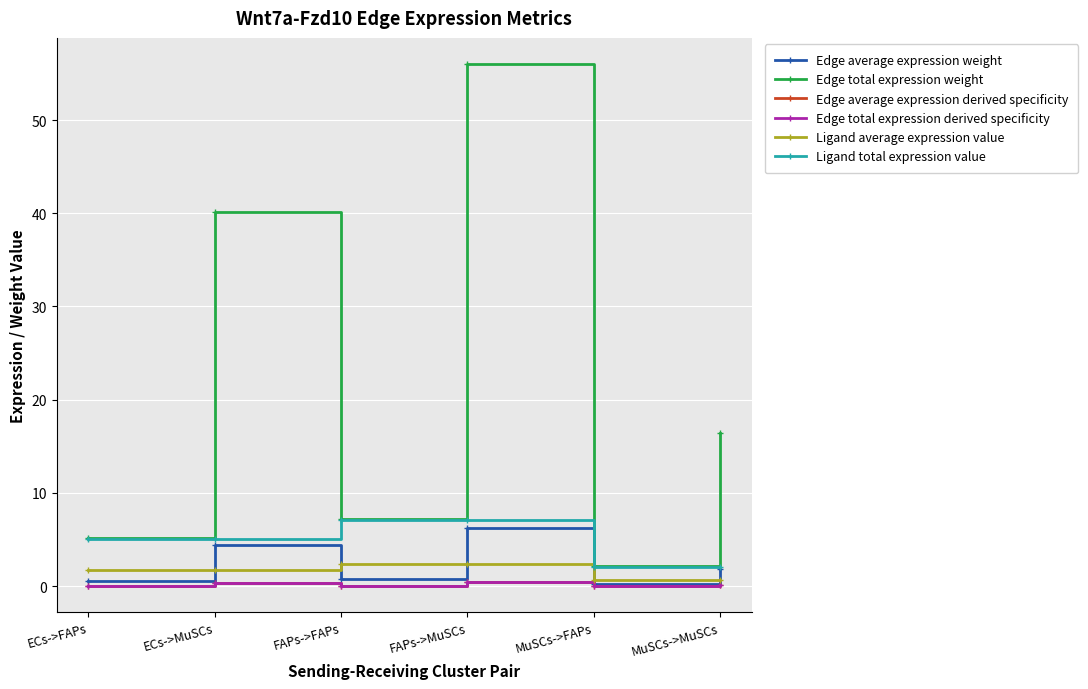

At which label does Ligand total expression value reach its minimum?

MuSCs->FAPs